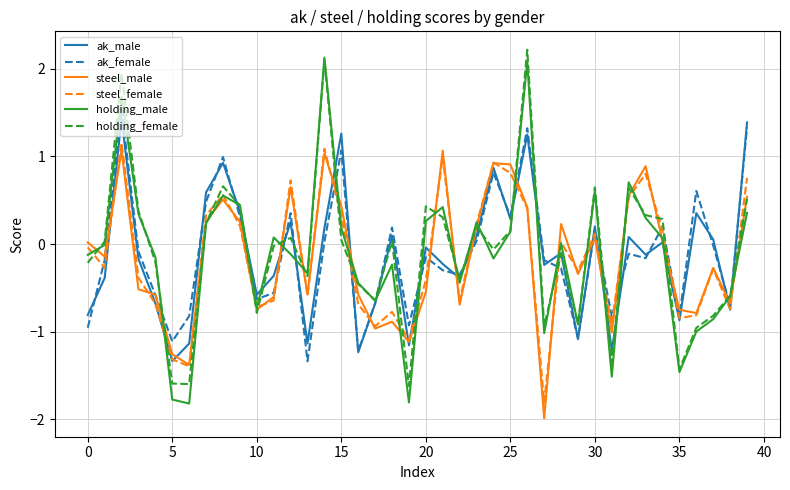

Which series has the widest spread of values?

holding_male